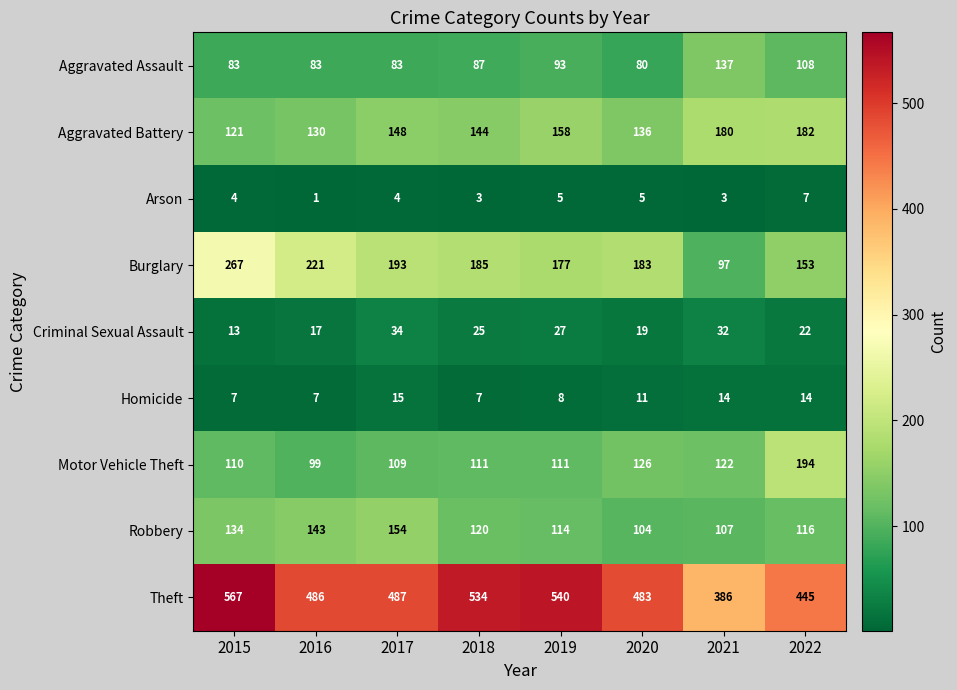

What is the difference between the Aggravated Battery values at 2020 and 2017?

12